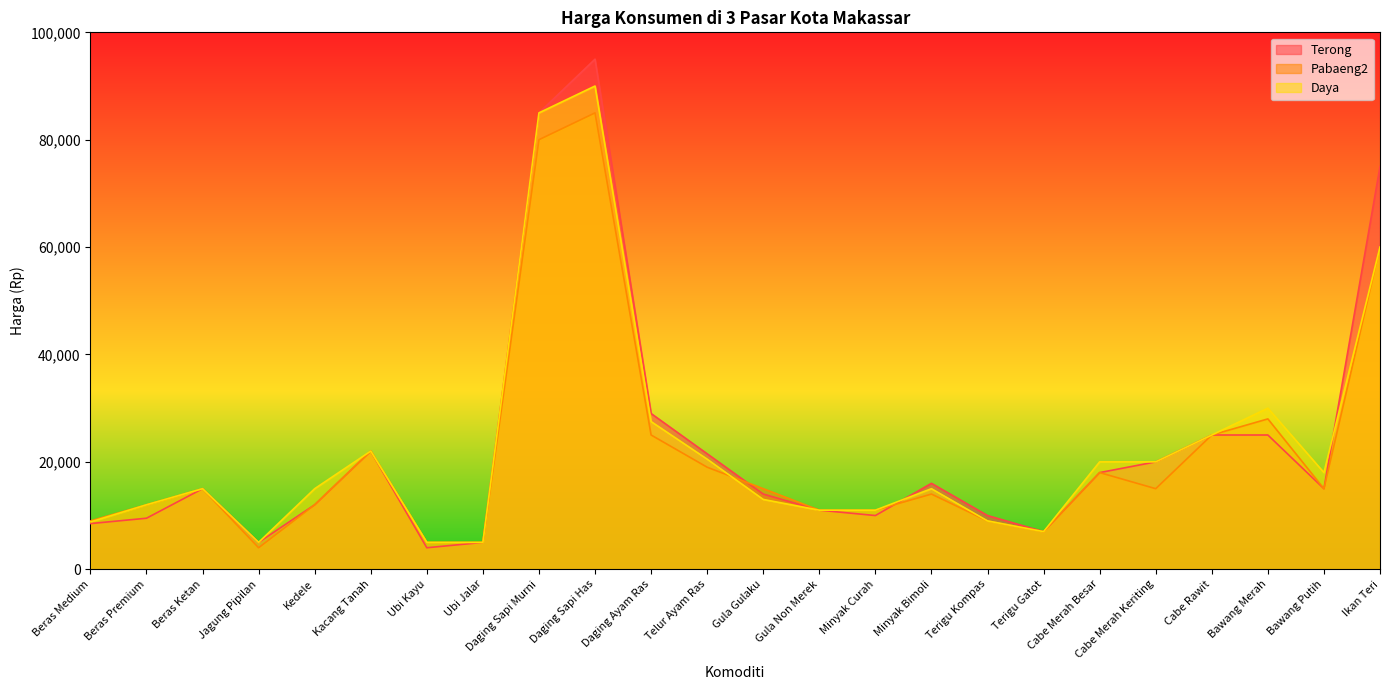

What is the difference between the highest and lowest values at Daging Sapi Murni?

5000